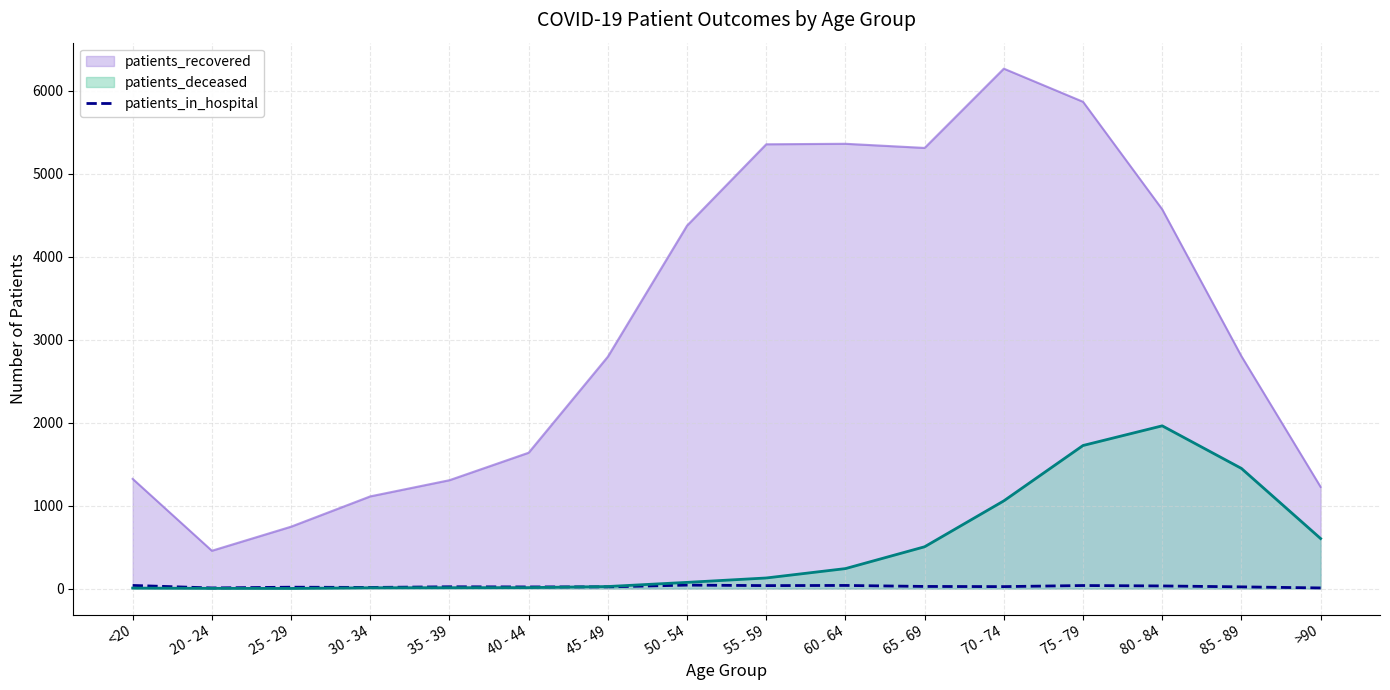

What is the label of the 7th point from the left?

45 - 49